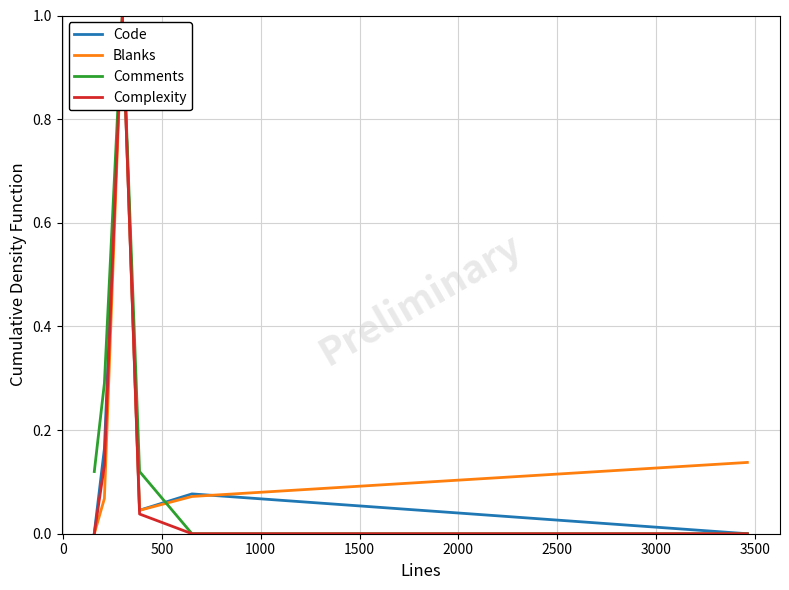

What is the maximum value shown in the chart?

1.0